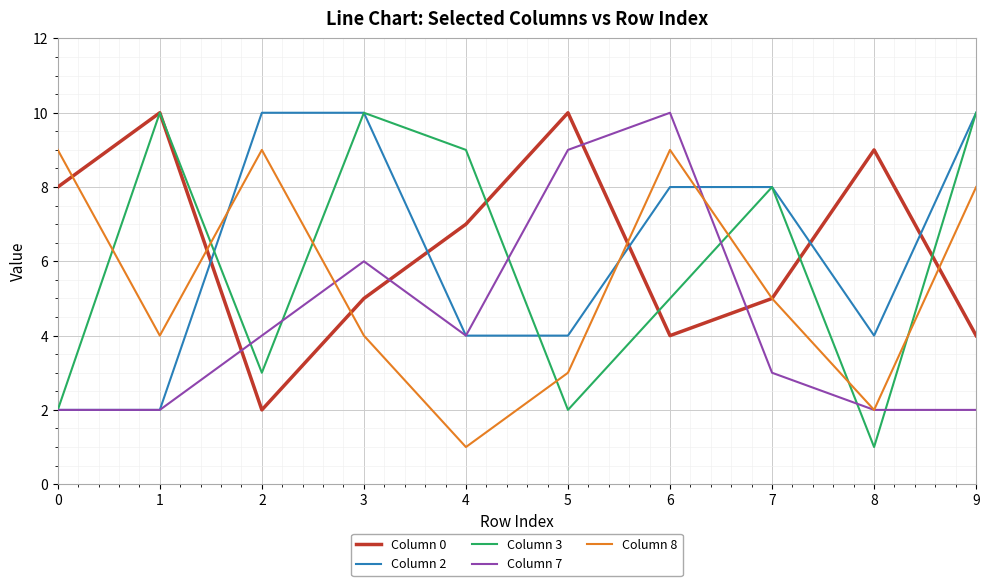

Rank the series at 2 from highest to lowest value.

Column 2, Column 8, Column 7, Column 3, Column 0